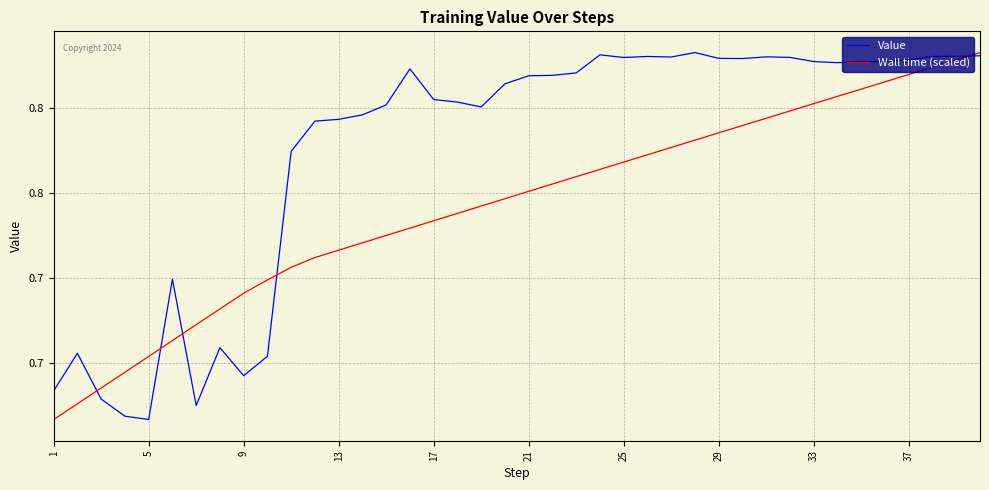

True or false: Wall time (scaled) has more than 2 points higher than both neighbors.

False